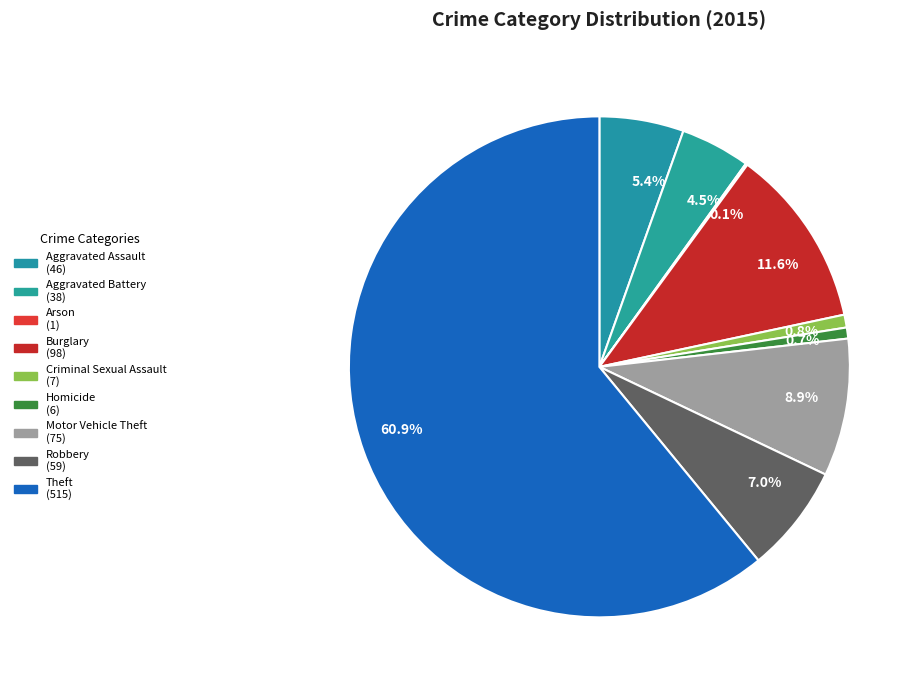

Does any single category account for the majority?

Yes